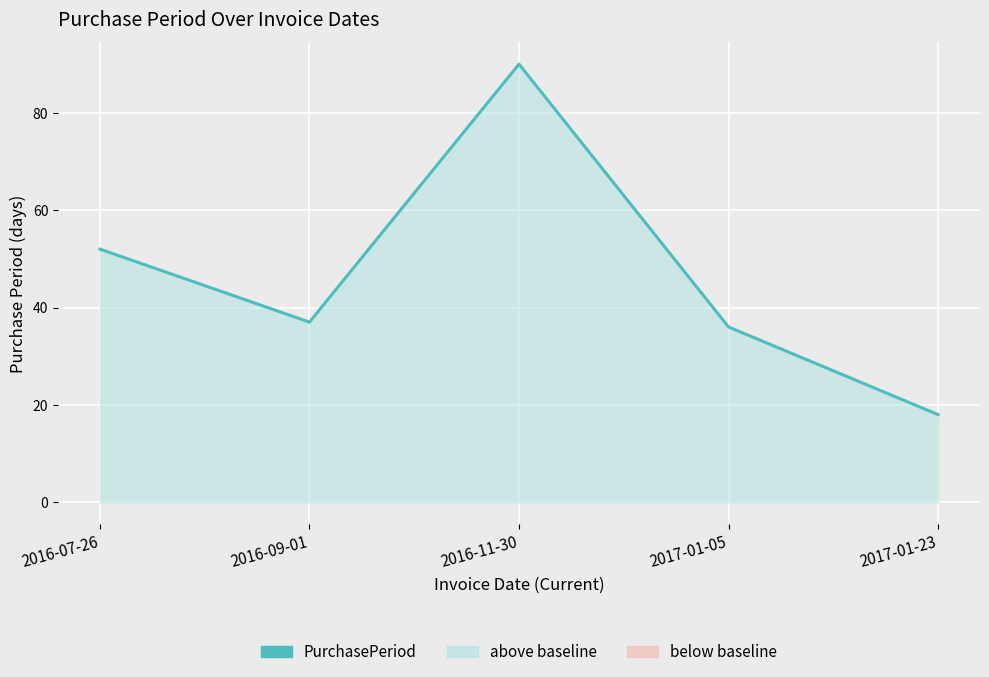

What is the minimum value shown in the chart?

18